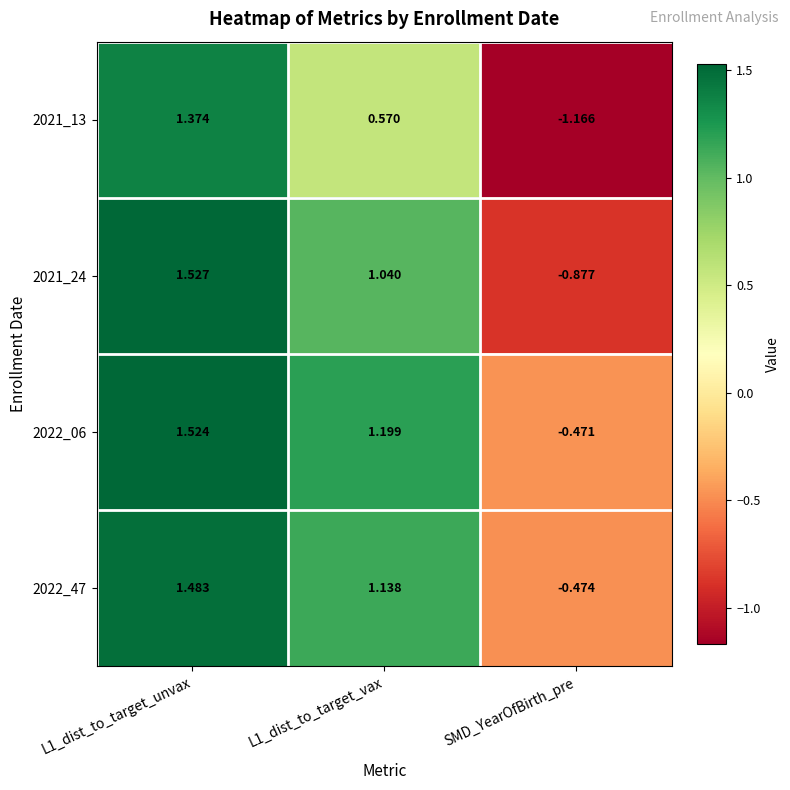

Where is 2022_47 nearest to the value 0?

SMD_YearOfBirth_pre